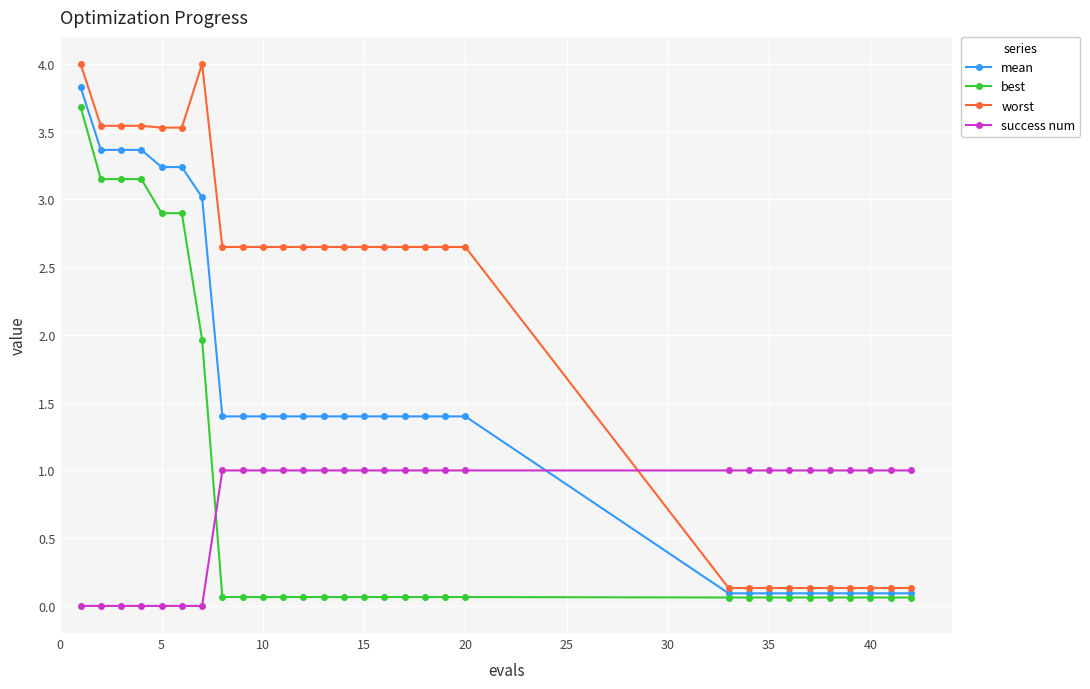

How many values in the mean series are below 1?

10